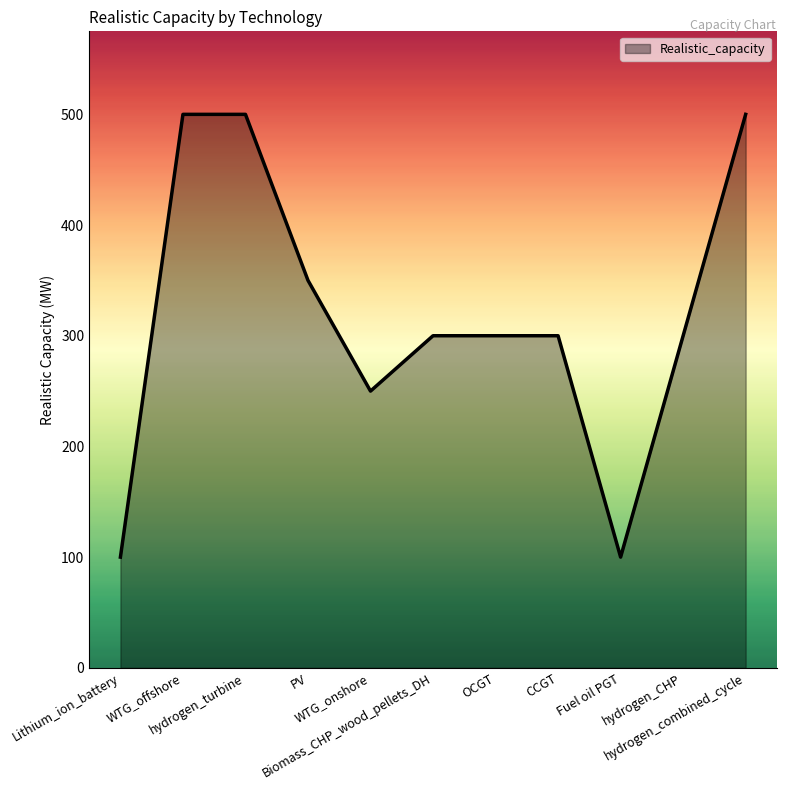

Where is the first local minimum?

WTG_onshore